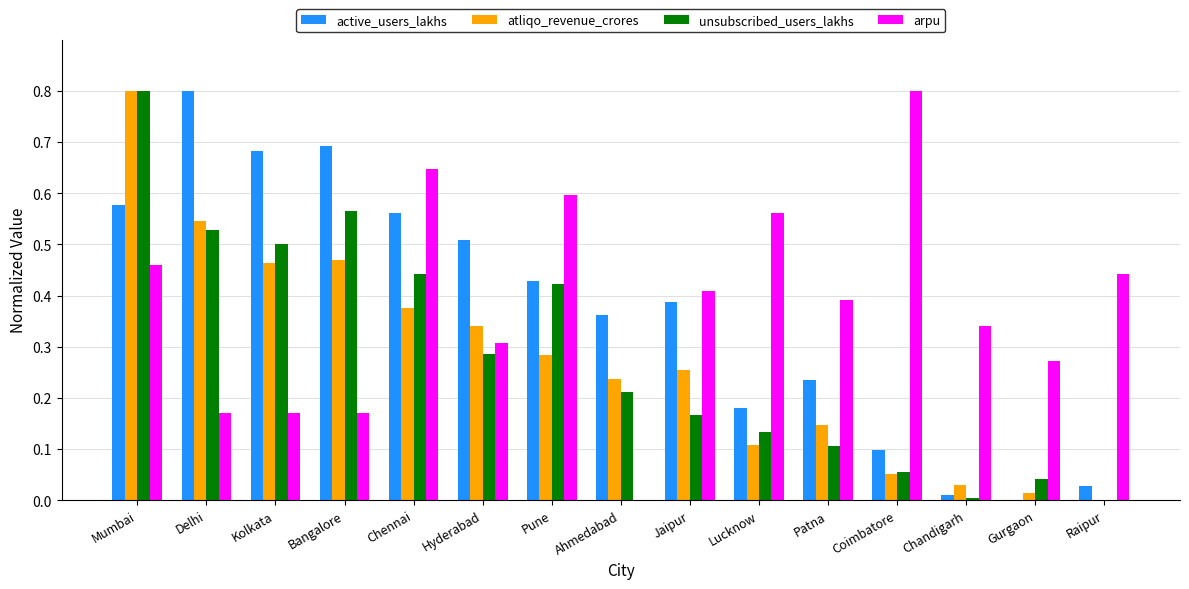

What is the greatest value displayed?

0.8